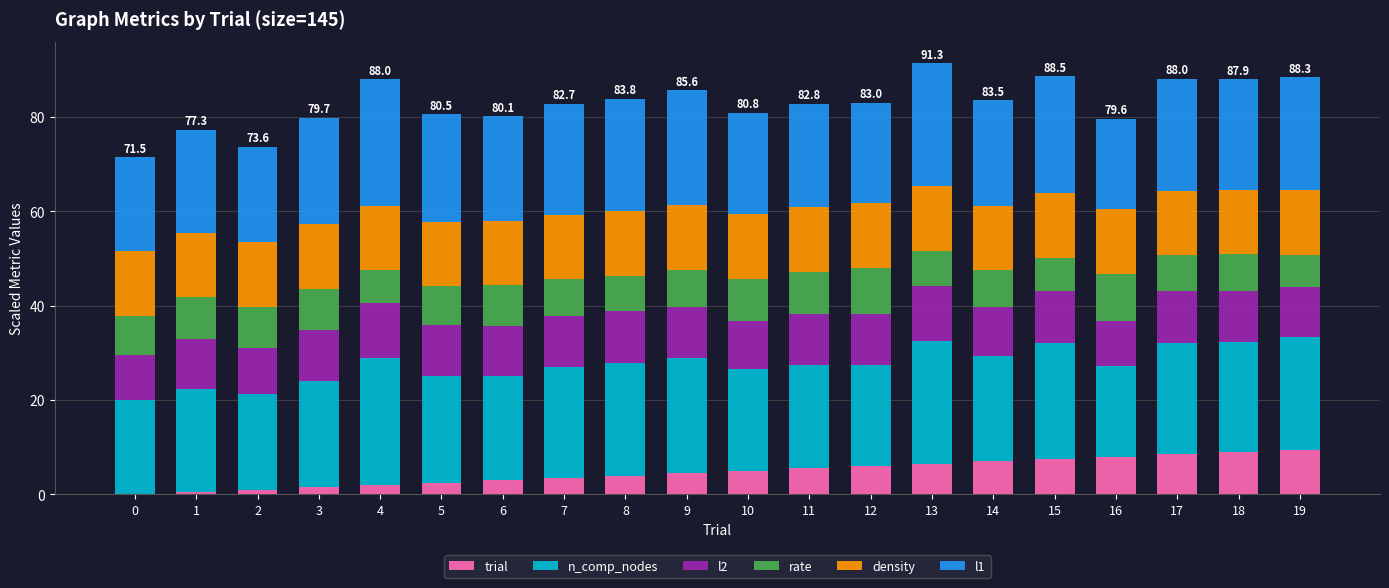

How many series are shown in this chart?

6